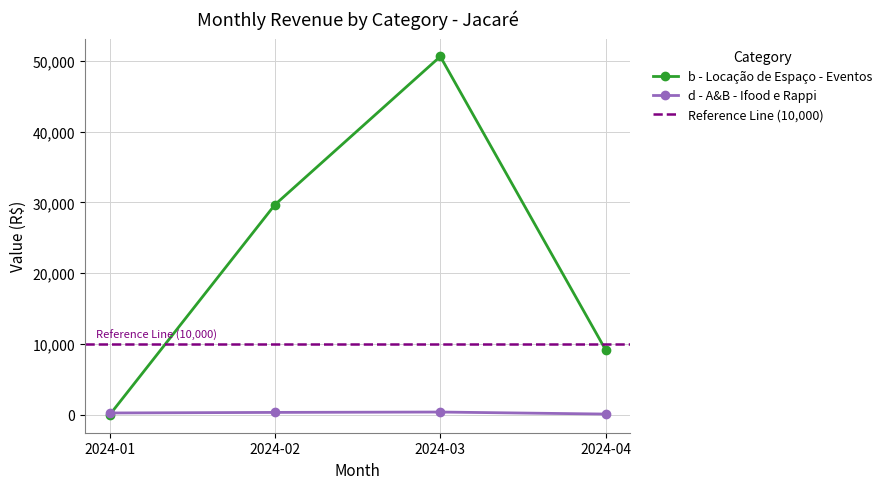

Where is the first local maximum for b - Locação de Espaço - Eventos?

2024-03